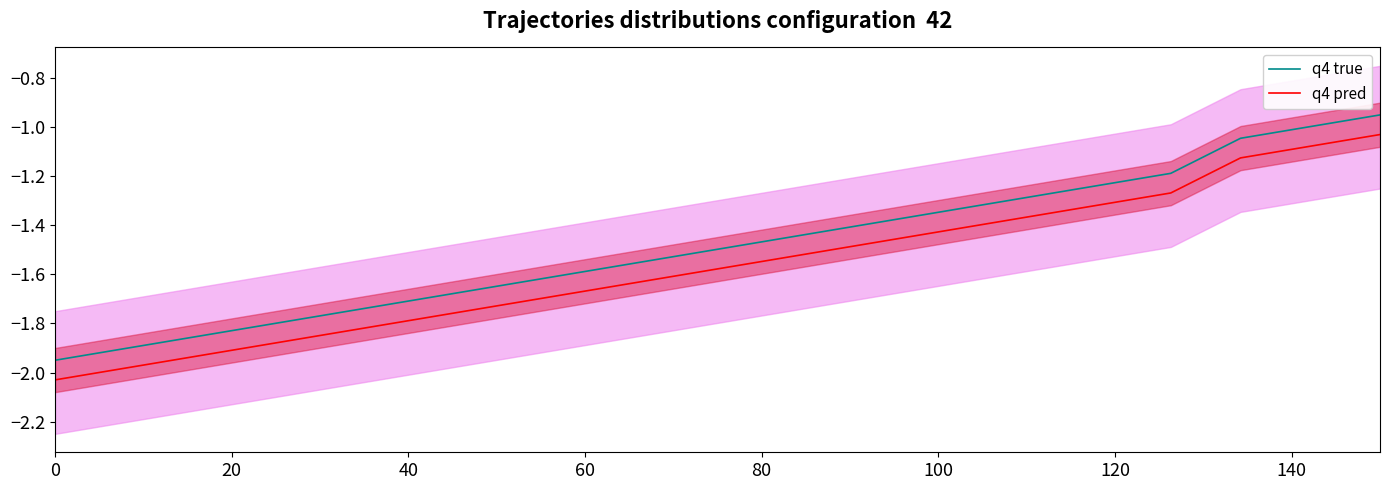

Is it true that q4 pred equals -1.1 at 140?

False